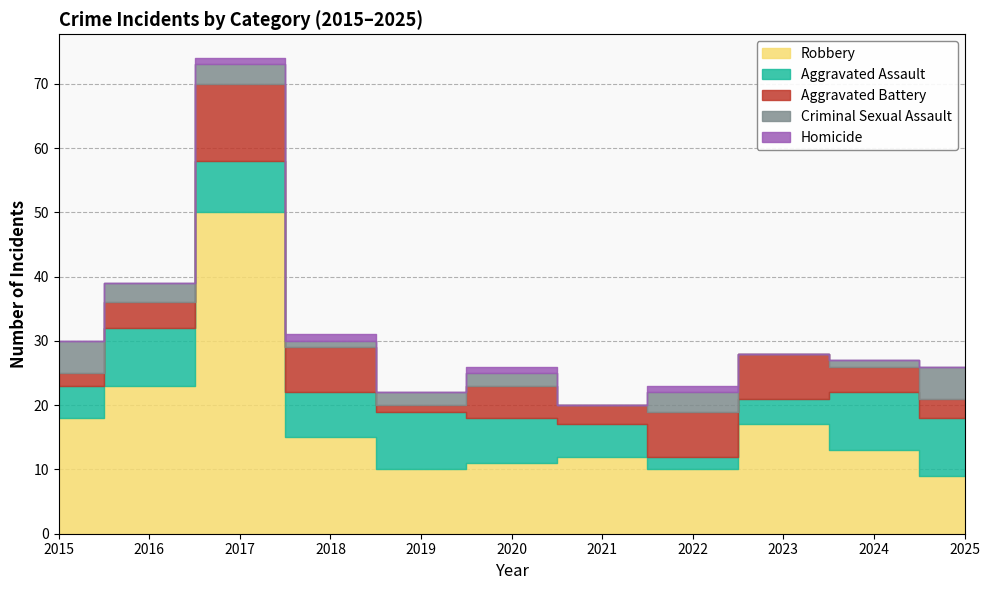

True or false: Criminal Sexual Assault and Homicide cross at least once.

False